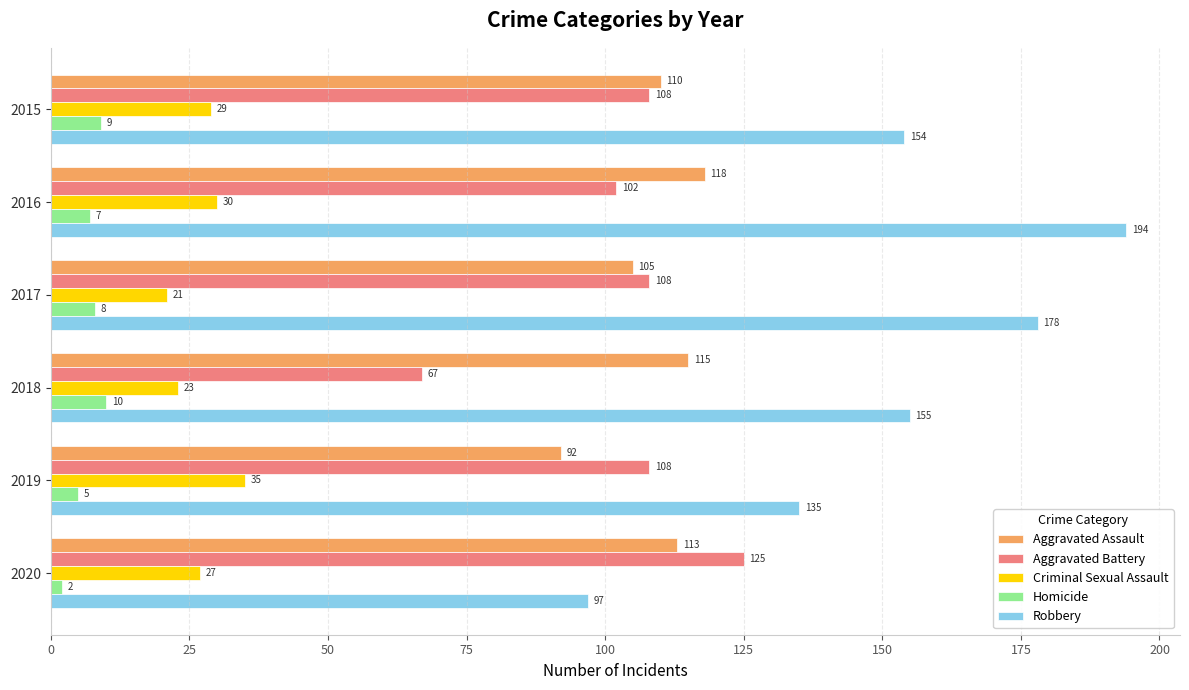

Which series has the largest range (max minus min)?

Robbery